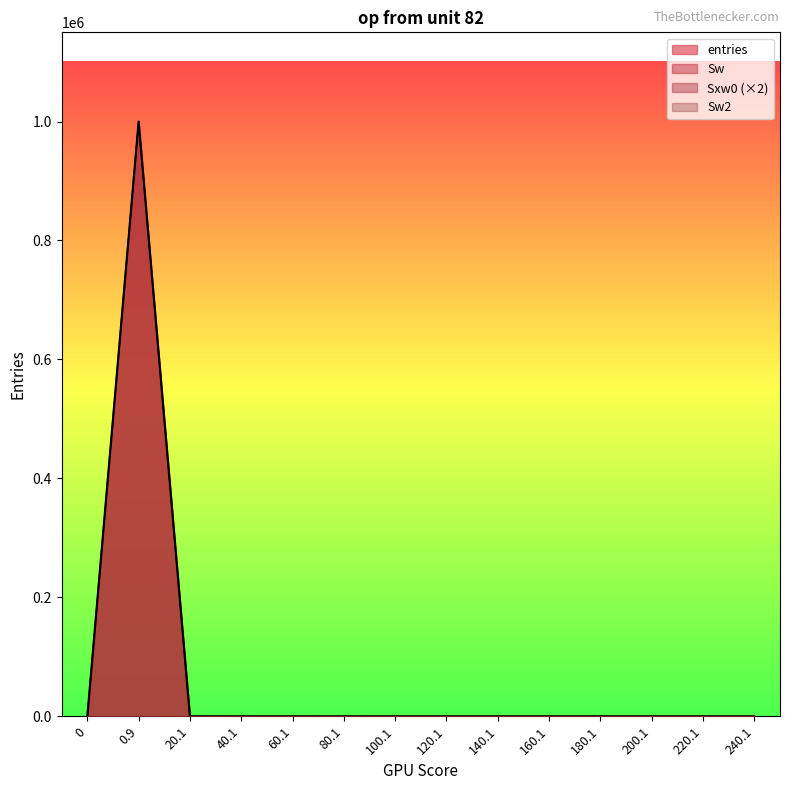

True or false: Sw and entries intersect in this chart.

False